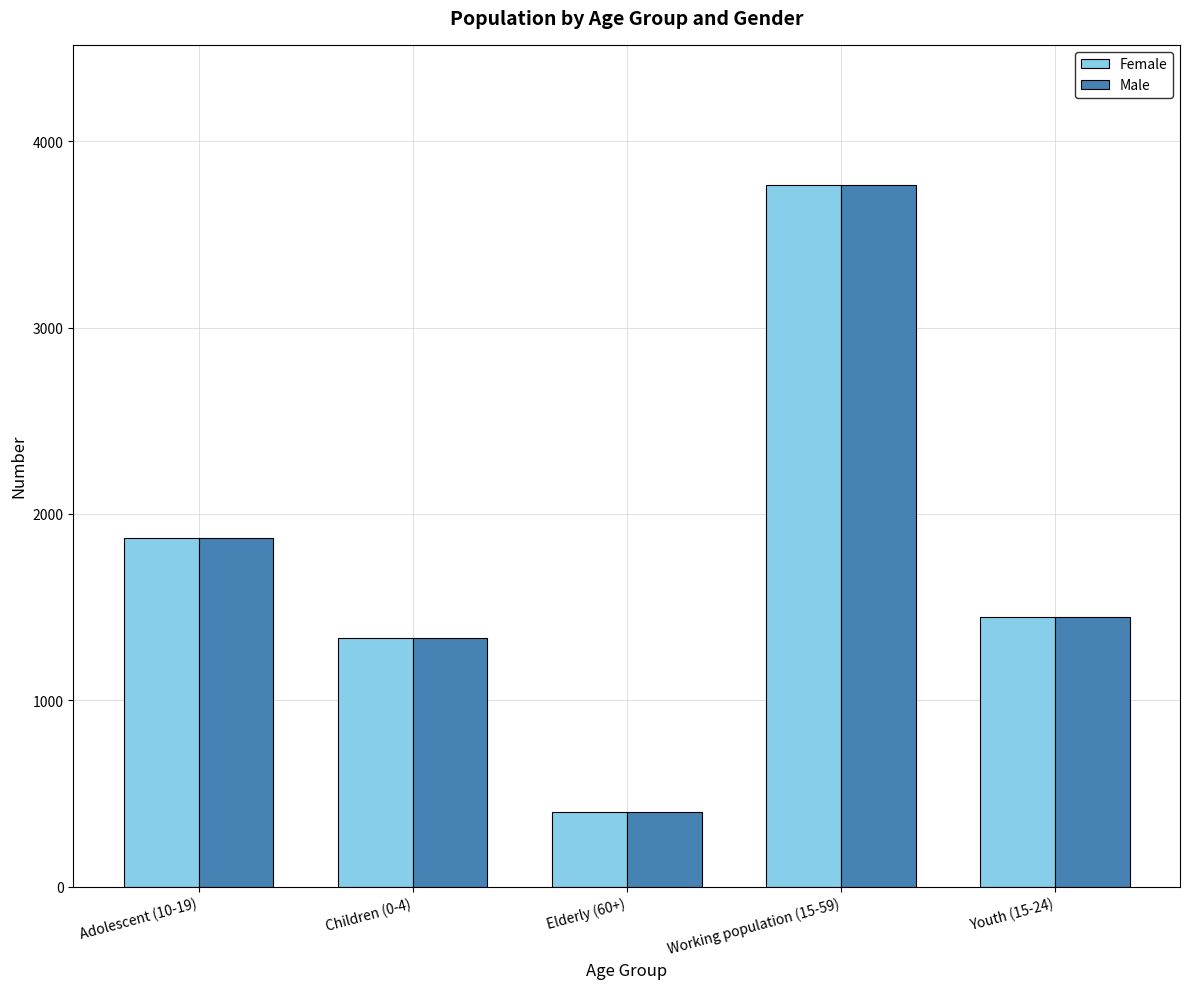

What is the total value across all series at Adolescent (10-19)?

3744